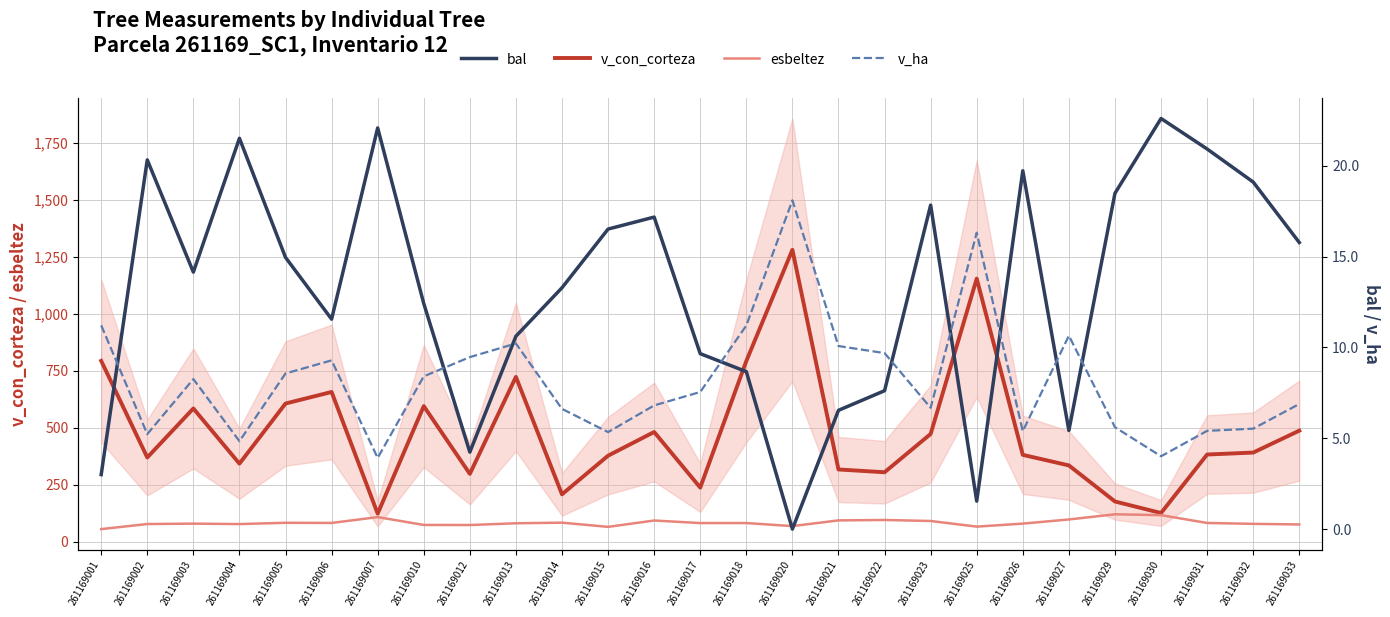

True or false: v_con_corteza has a value of 98.8 at 261169012.

False